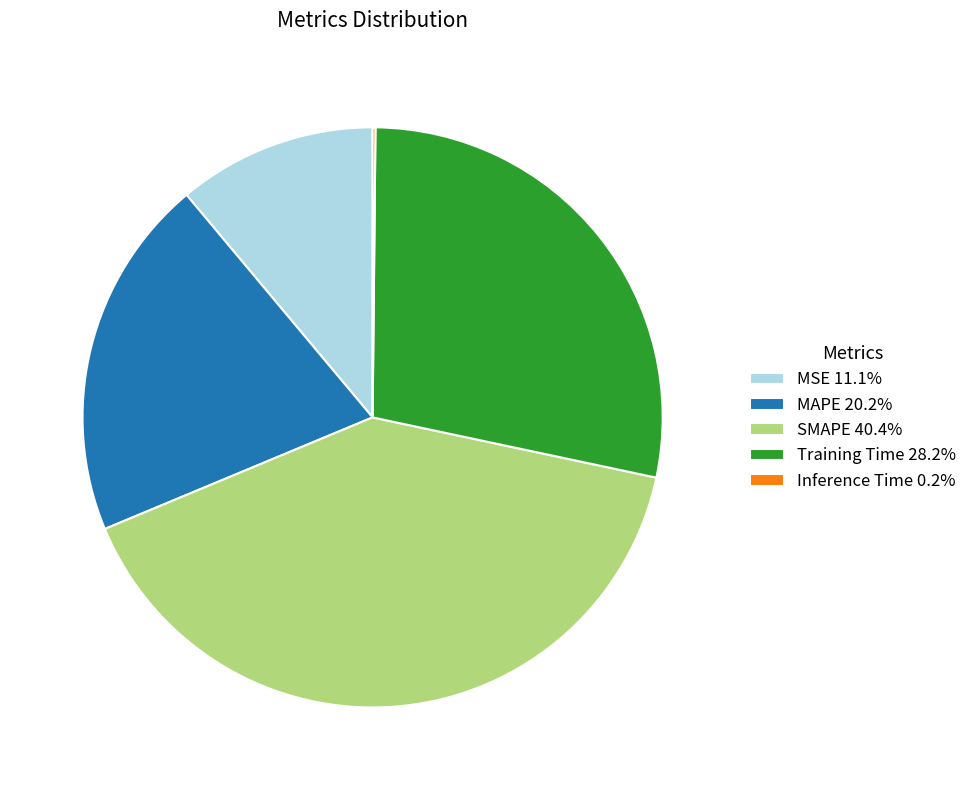

Is SMAPE 40.4% the majority of the pie?

No